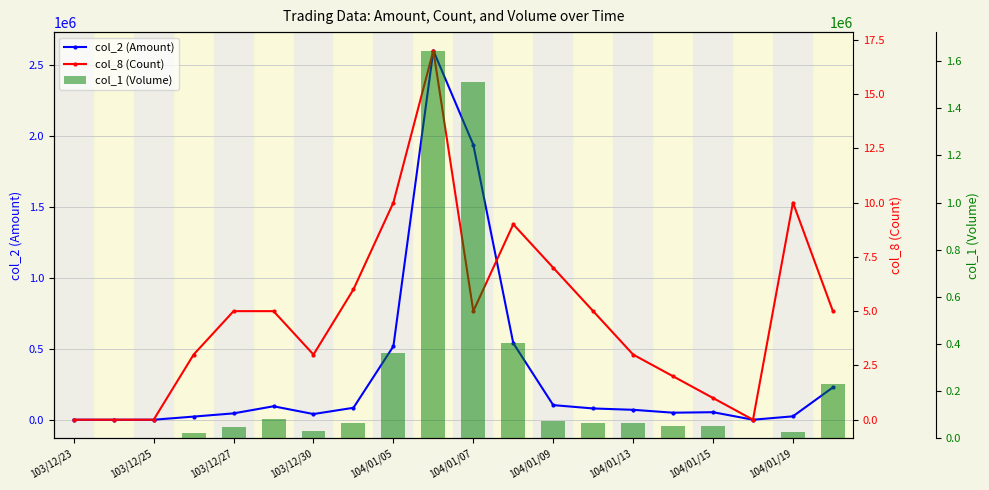

How many groups of bars are there?

20